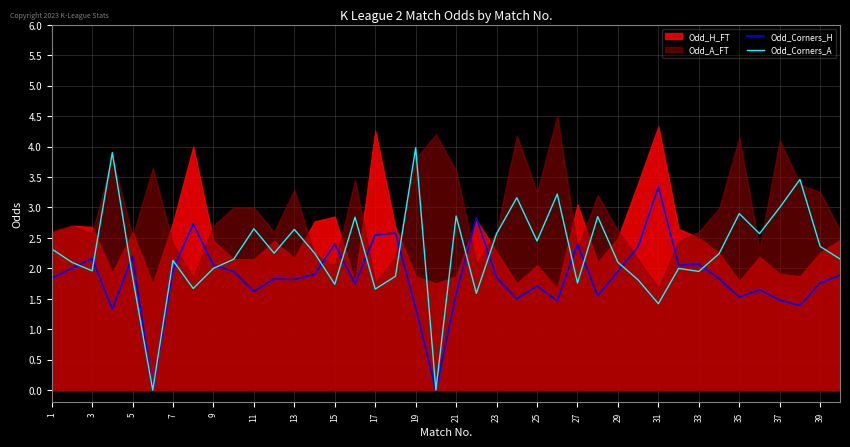

At which label does Odd_Corners_A reach its peak?

19